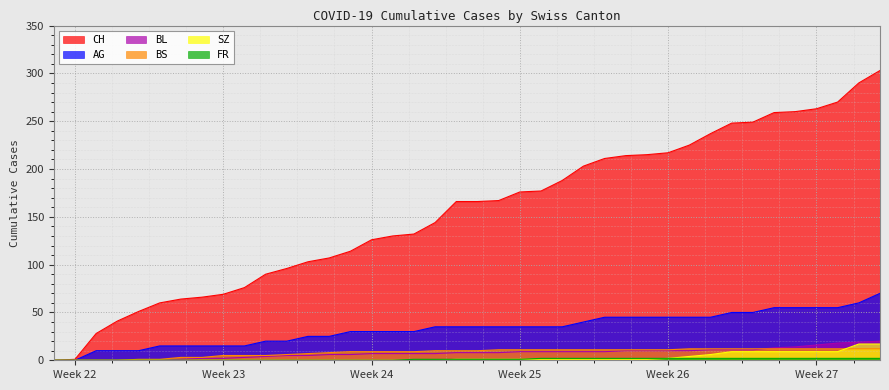

How many data points in CH are above 166?

19